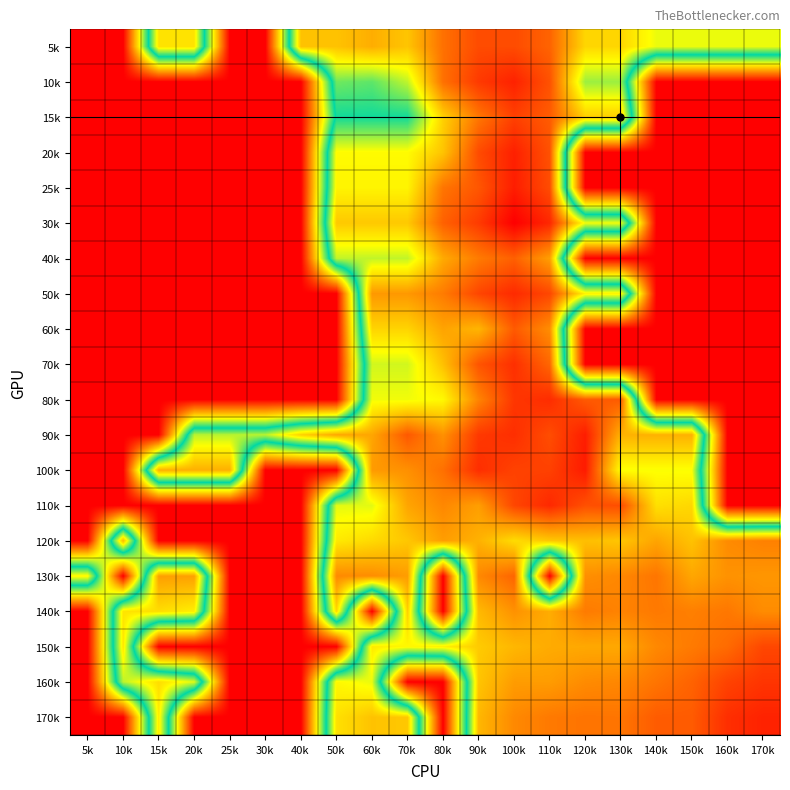

At which category is the sum across all series the highest?

100k